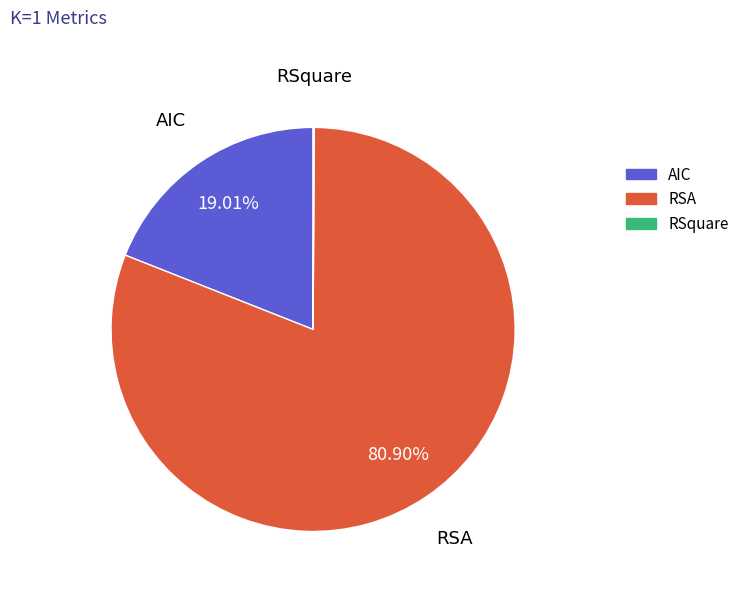

Is there a majority slice in this chart?

Yes